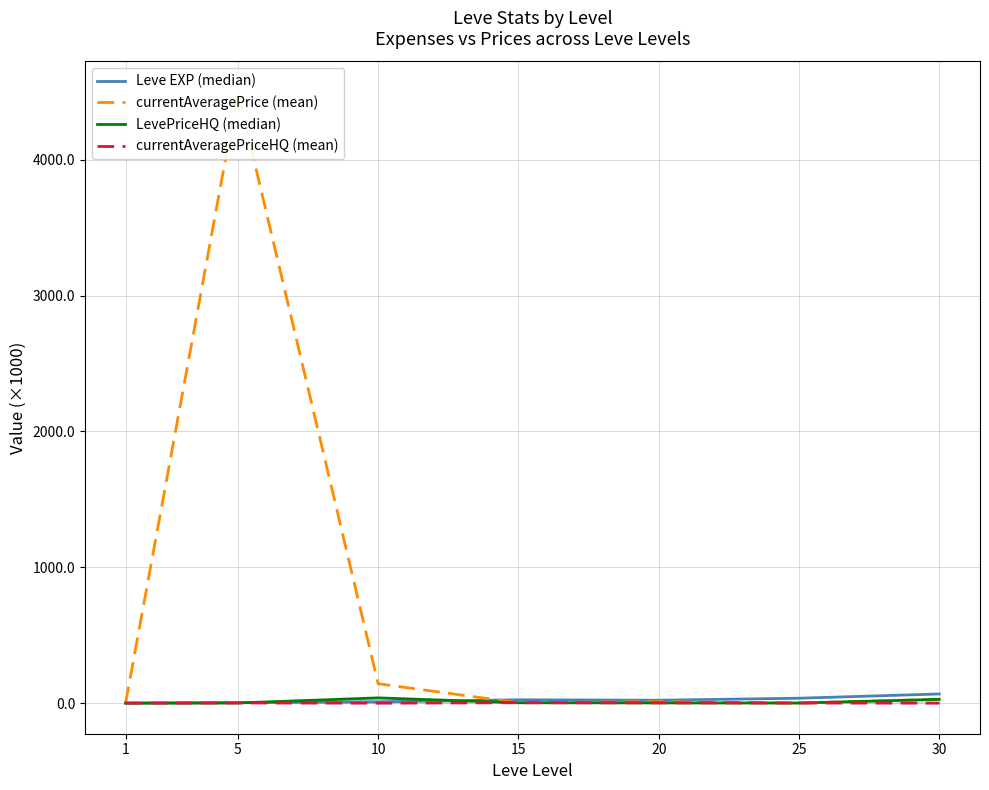

Reading left to right, what are all the values shown in this chart?

Leve EXP (median): 1=0.6	5=3.6	10=10.0	15=24.8	20=21.6	25=36.4	30=67.7
currentAveragePrice (mean): 1=0.1	5=4499.1	10=143.0	15=3.0	20=11.0	25=0.8	30=28.3
LevePriceHQ (median): 1=0.1	5=1.5	10=38.9	15=3.0	20=2.0	25=1.0	30=28.3
currentAveragePriceHQ (mean): 1=0.1	5=1.5	10=0.0	15=3.0	20=2.0	25=1.0	30=0.0